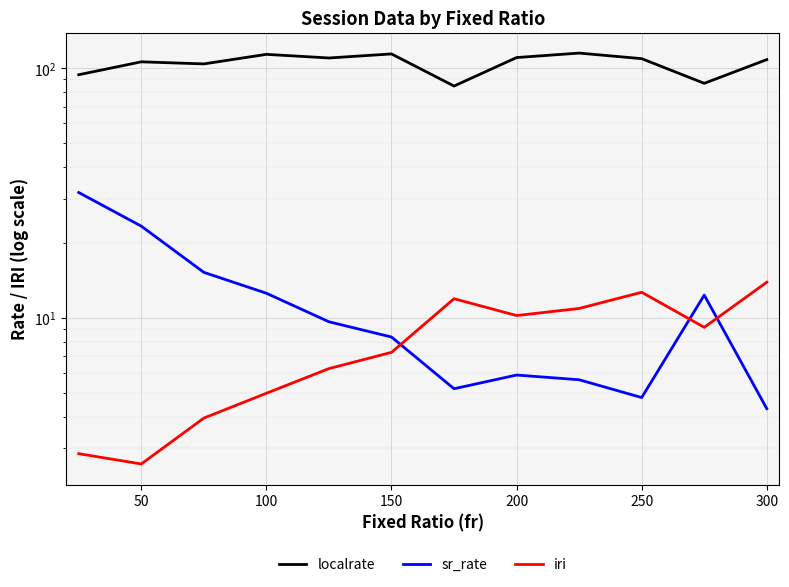

Reading left to right, what are all the values shown in this chart?

localrate: 94.0	105.9	103.9	113.5	109.7	113.9	84.7	110.1	114.8	109.0	86.8	108.1
sr_rate: 31.7	23.3	15.2	12.5	9.6	8.4	5.2	5.9	5.6	4.8	12.3	4.3
iri: 2.9	2.6	4.0	5.0	6.3	7.3	11.9	10.2	10.9	12.6	9.2	13.9